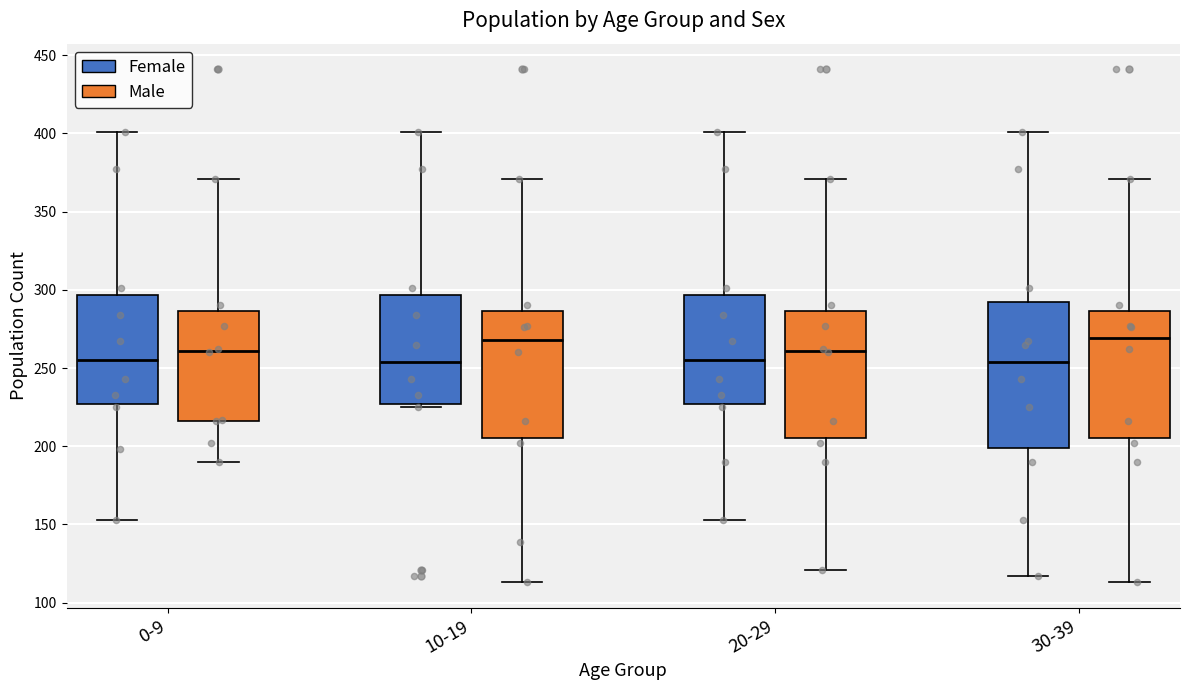

Reading left to right, read every box against the y-axis: the position of its median line, the range the box covers, and the ends of its whiskers. The values are not printed on the chart, so give them approximately, as read against the axis.

0-9 (Female): median 255, box 225 to 295, whiskers 155 to 400
0-9 (Male): median 260, box 215 to 285, whiskers 190 to 370
10-19 (Female): median 255, box 225 to 295, whiskers 225 (just below the box's lower edge) to 400
10-19 (Male): median 270, box 205 to 285, whiskers 115 to 370
20-29 (Female): median 255, box 225 to 295, whiskers 155 to 400
20-29 (Male): median 260, box 205 to 285, whiskers 120 to 370
30-39 (Female): median 255, box 200 to 295, whiskers 115 to 400
30-39 (Male): median 270, box 205 to 285, whiskers 115 to 370